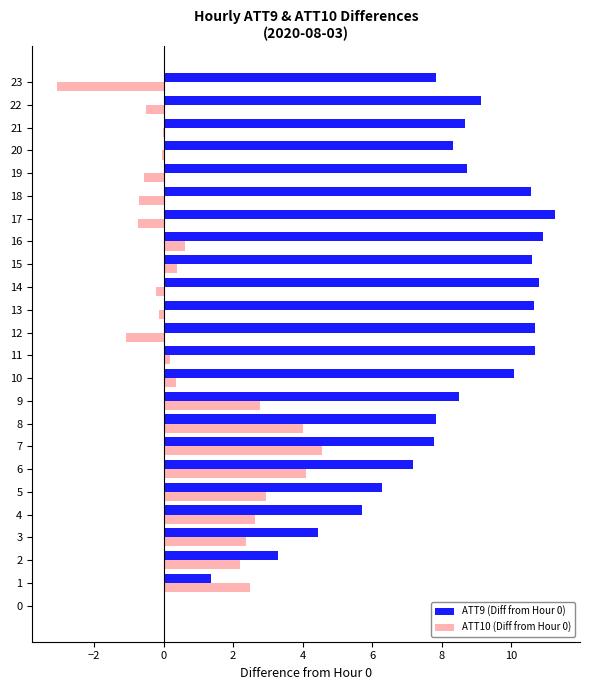

What is the approximate value of ATT9 (Diff from Hour 0) at 10?

10.1